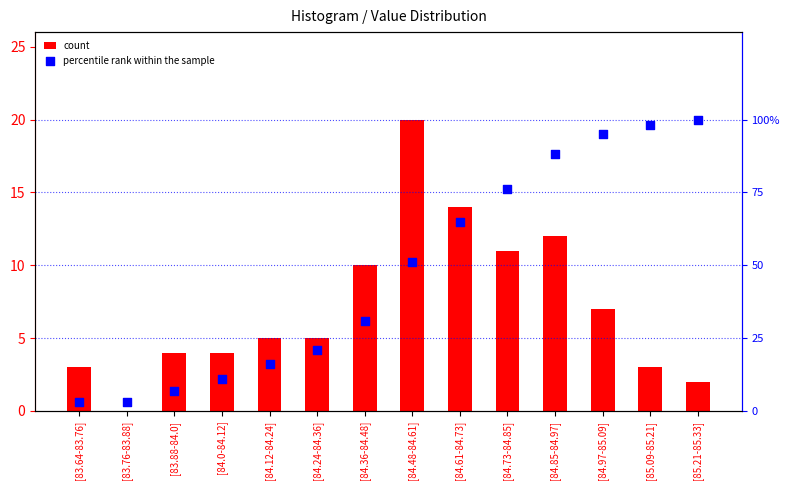

At how many categories does at least one series exceed 70?

5